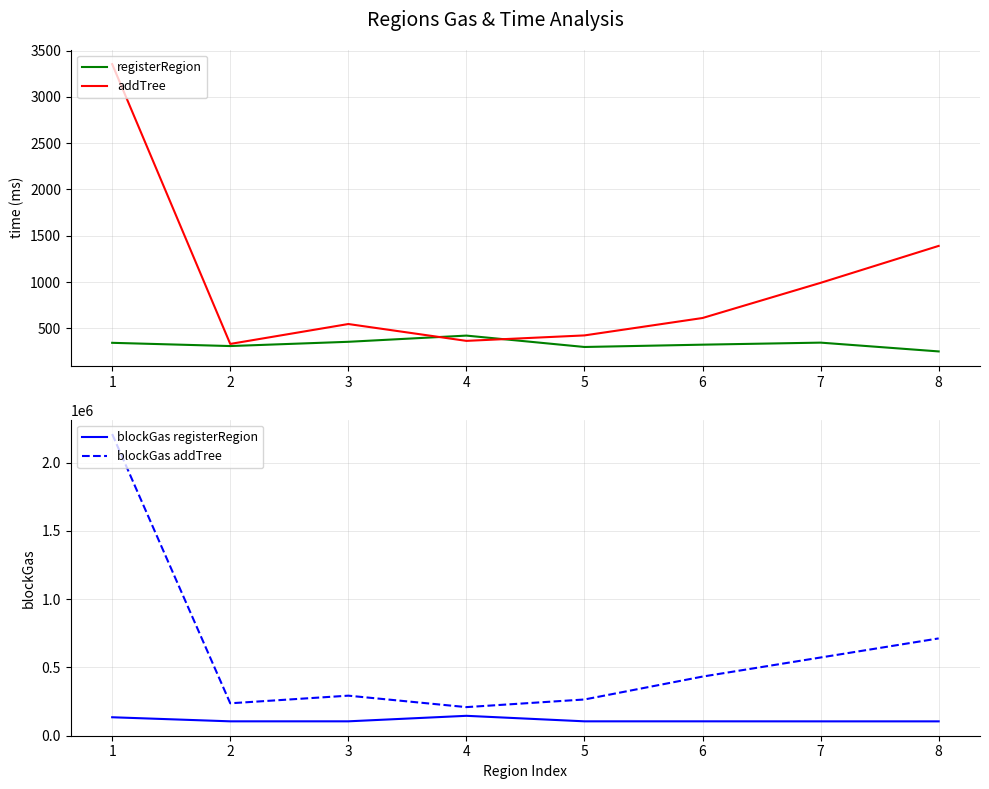

Does the chart display data point markers on the line(s)?

No